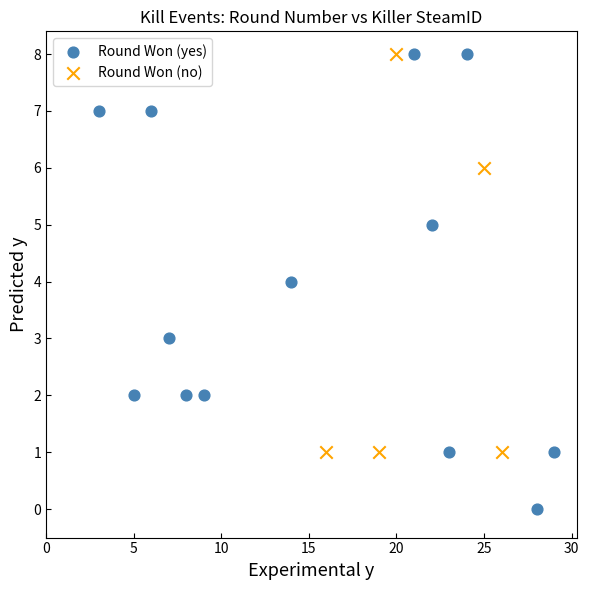

Which series reaches the minimum Y coordinate?

Round Won (yes)